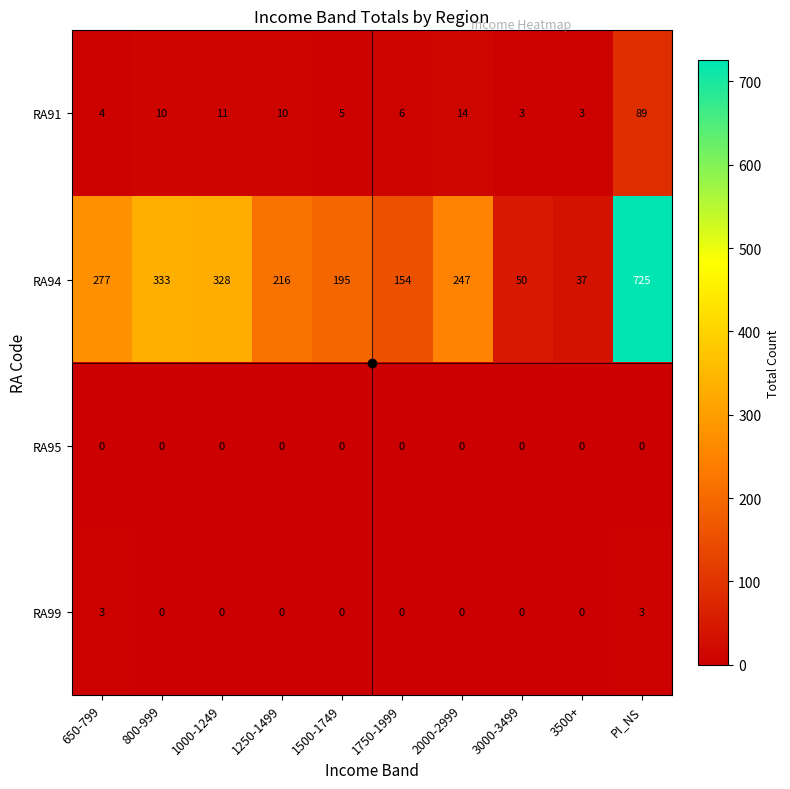

Which series has the largest range (max minus min)?

RA94